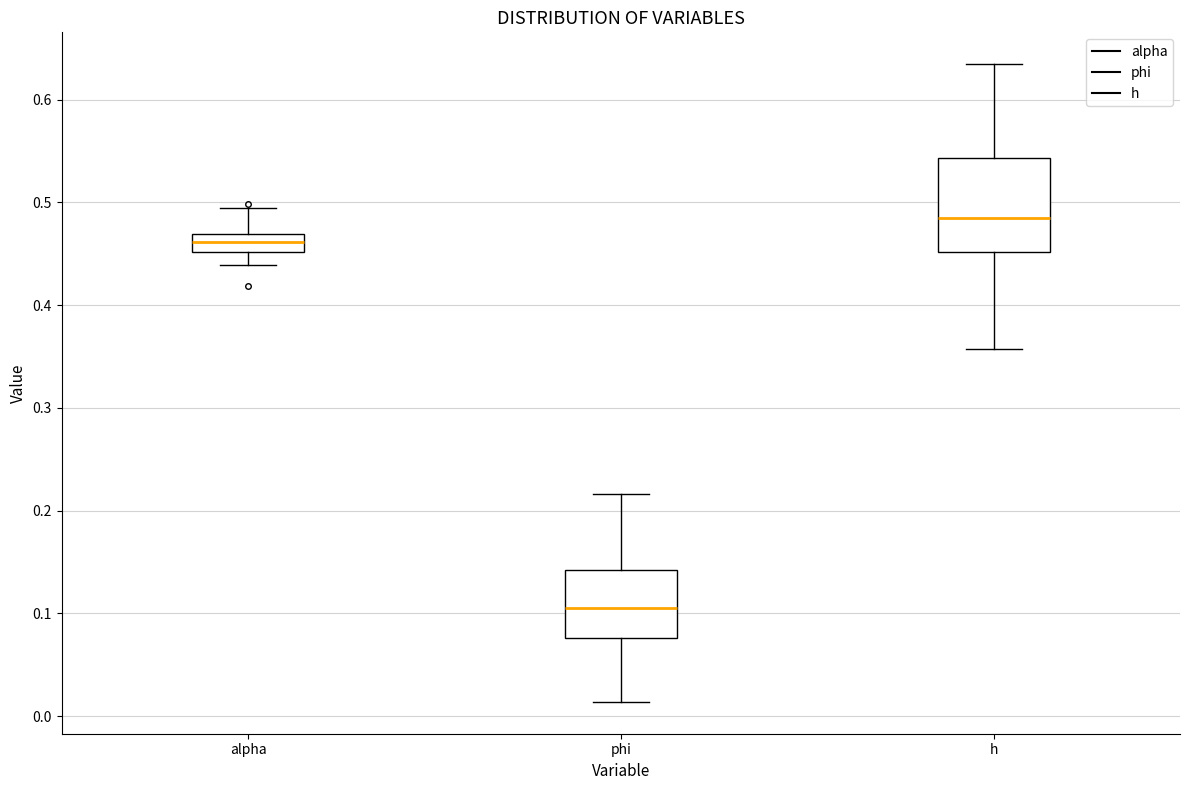

Which box is the tallest, from its lower edge to its upper edge?

h